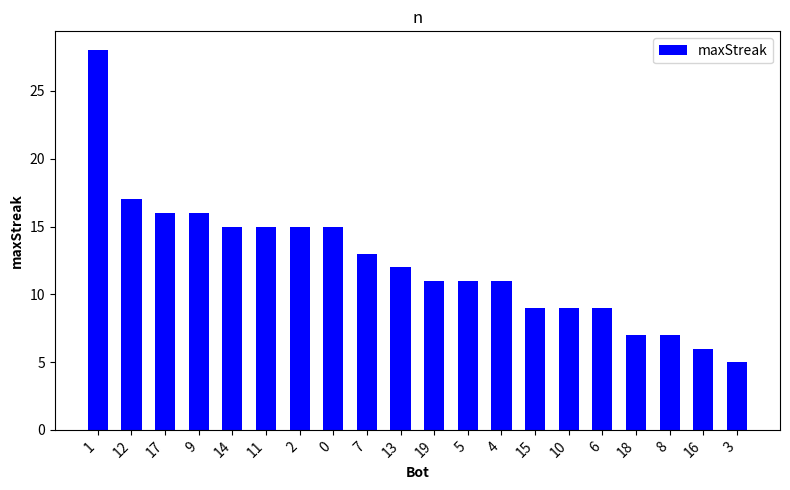

Reading right to left, extract all data points from this chart.

3=5	16=6	8=7	18=7	6=9	10=9	15=9	4=11	5=11	19=11	13=12	7=13	0=15	2=15	11=15	14=15	9=16	17=16	12=17	1=28